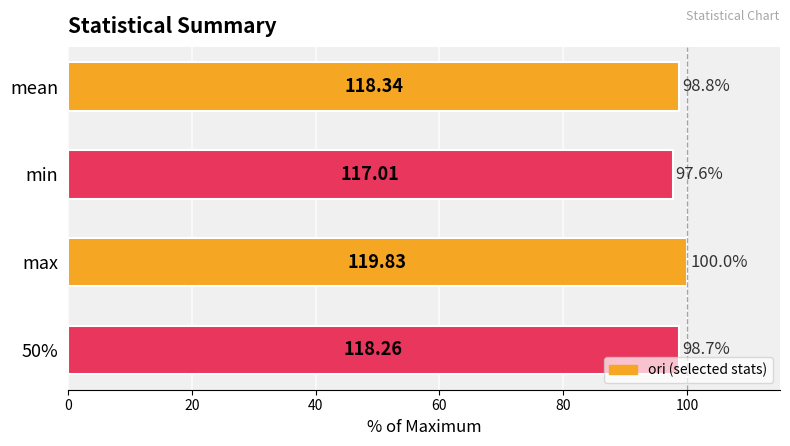

Are the bars grouped side by side (vs. stacked)?

No